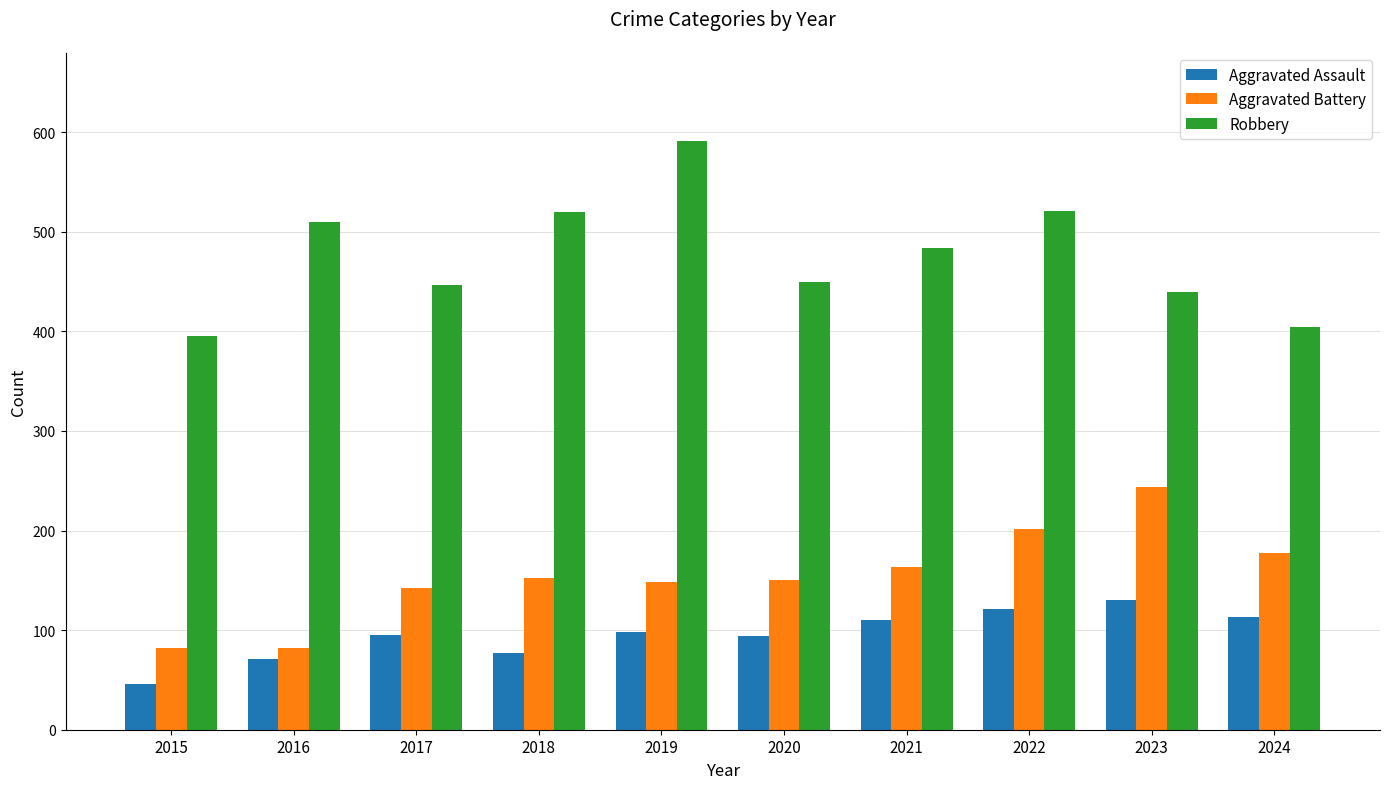

The value of Robbery at 2020 is 450. True or false?

True